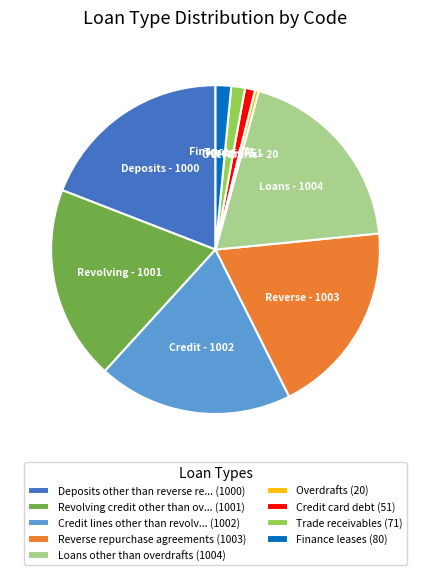

Is the sum of Reverse repurchase agreements (1003) and Deposits other than reverse re... (1000) greater than half?

No